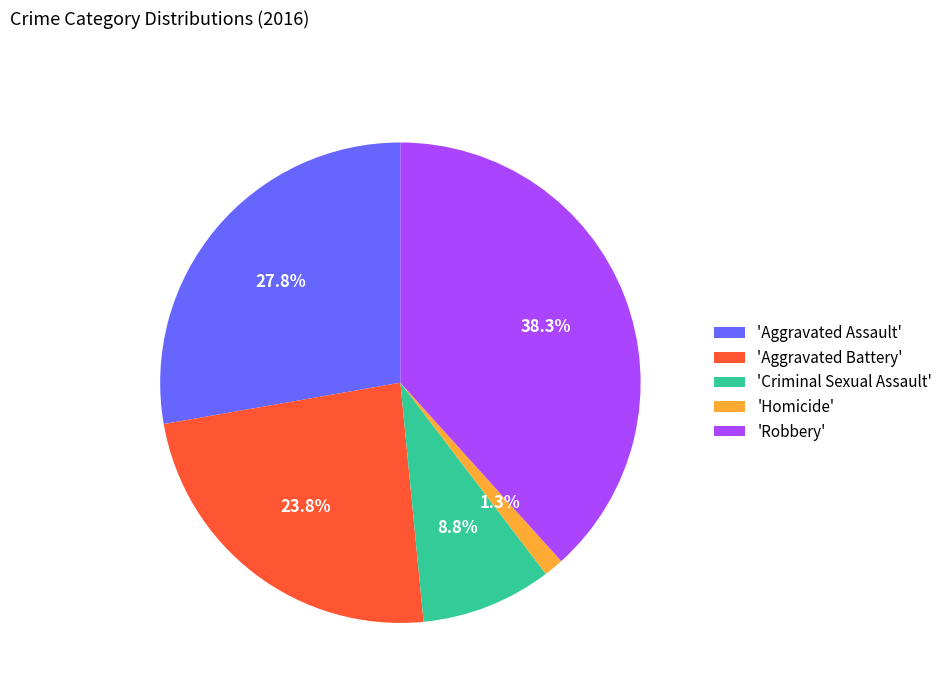

To the nearest percent, what is the average slice percentage?

20%